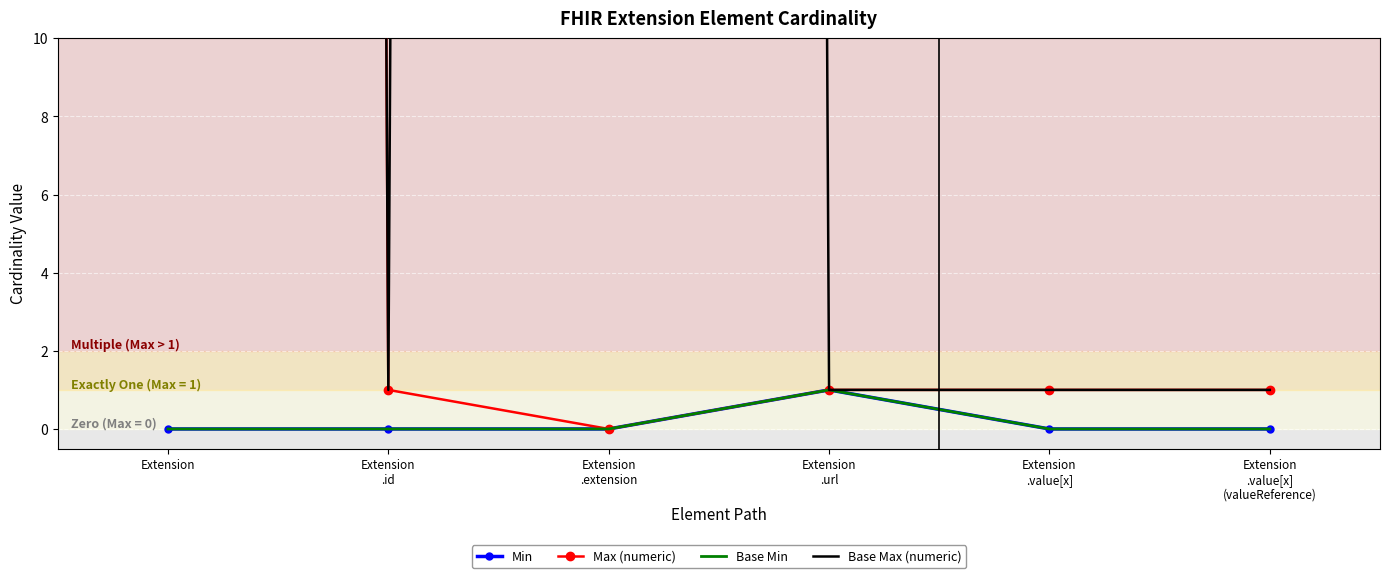

What position from the left is Extension
.value[x]
(valueReference)?

6